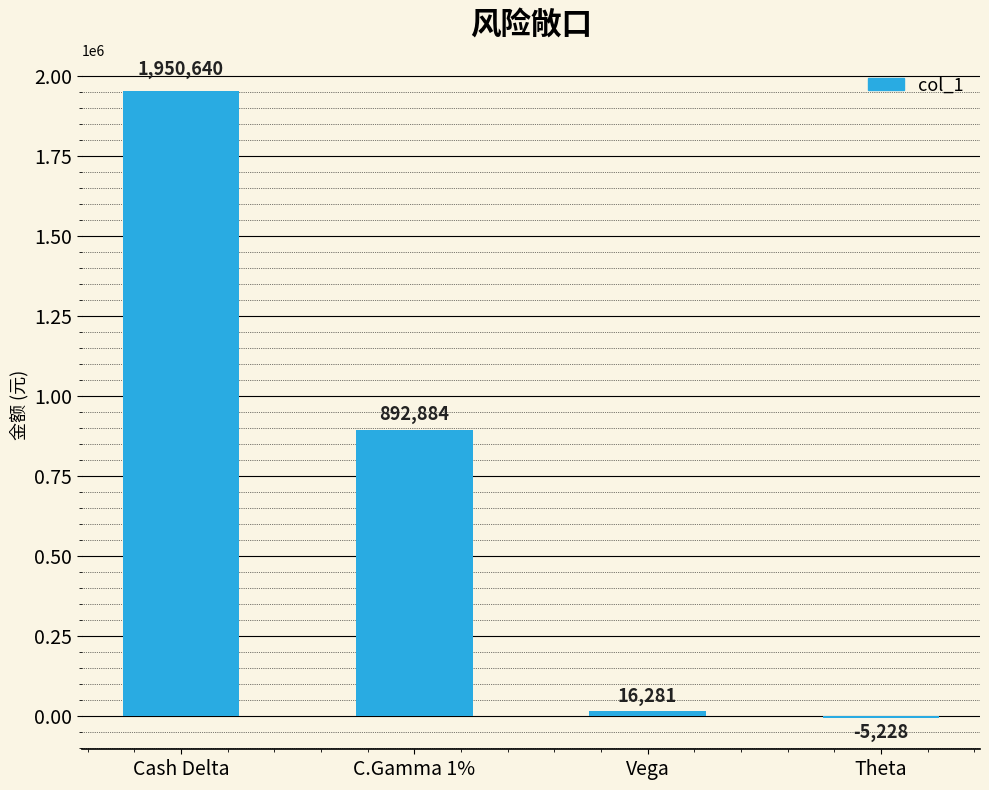

At which label is the value closest to 972706?

C.Gamma 1%